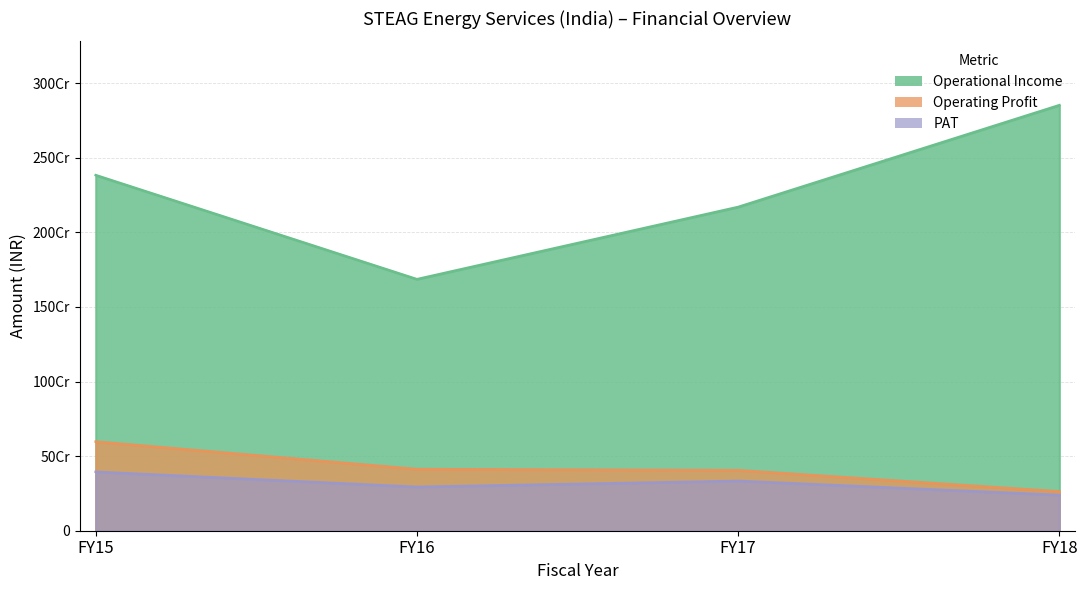

Which category has the lowest value across all series?

FY18